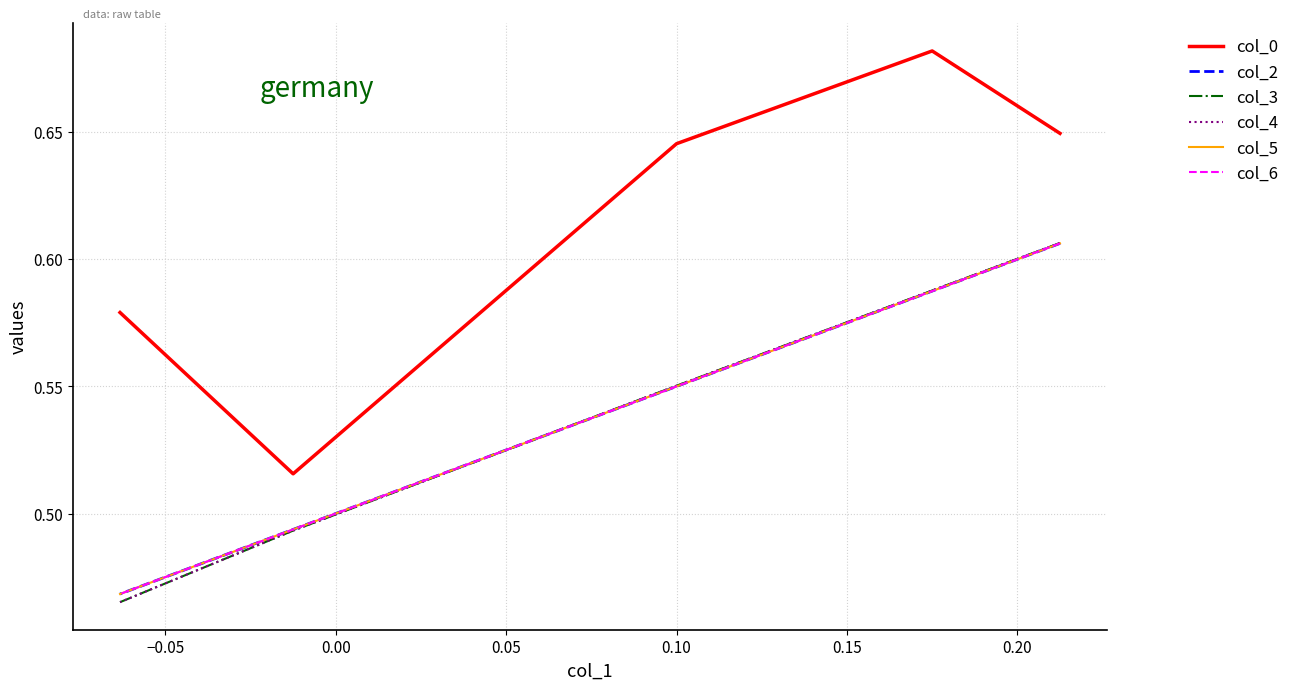

What is the greatest value displayed?

0.7